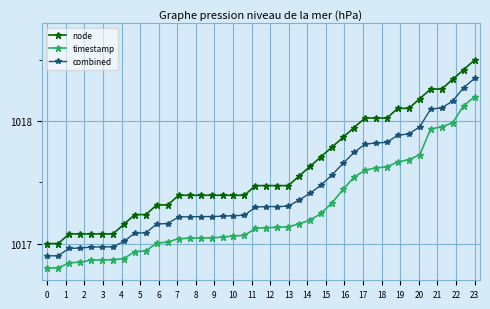

What is the difference between the maximum and minimum values in the timestamp series?

1.4